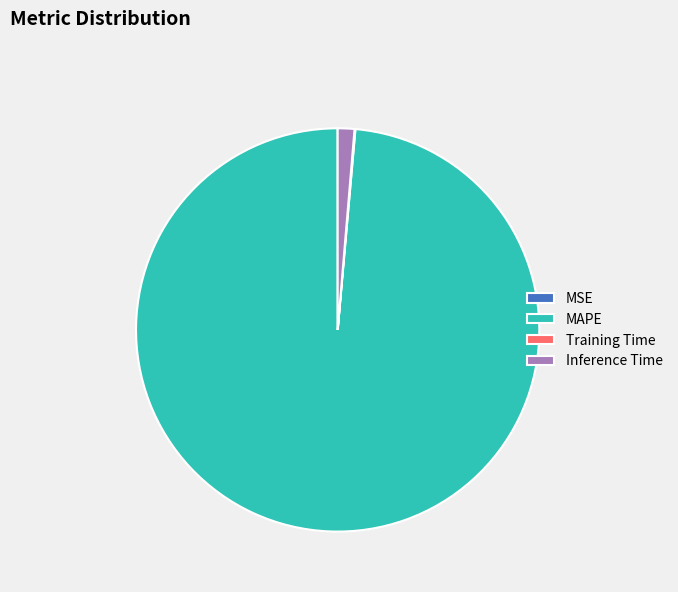

What is the largest slice in the pie chart?

MAPE